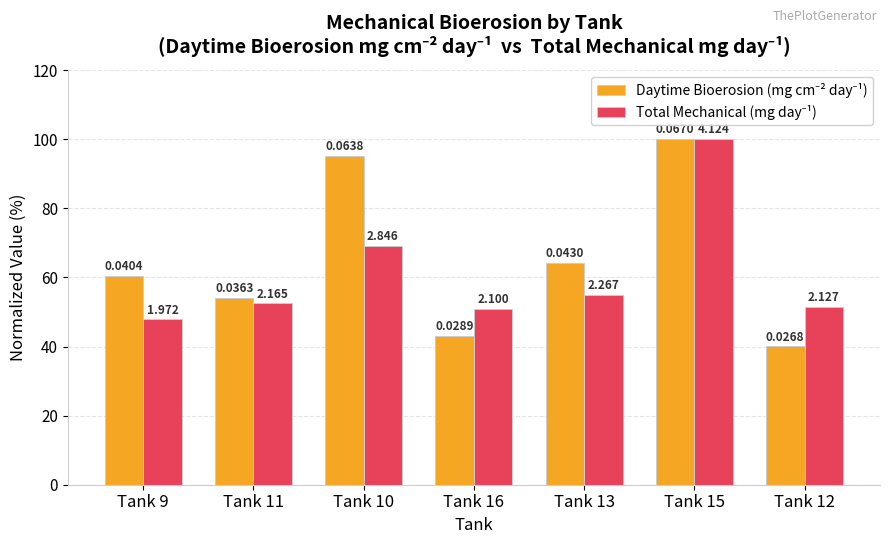

How many bars are there in total?

14